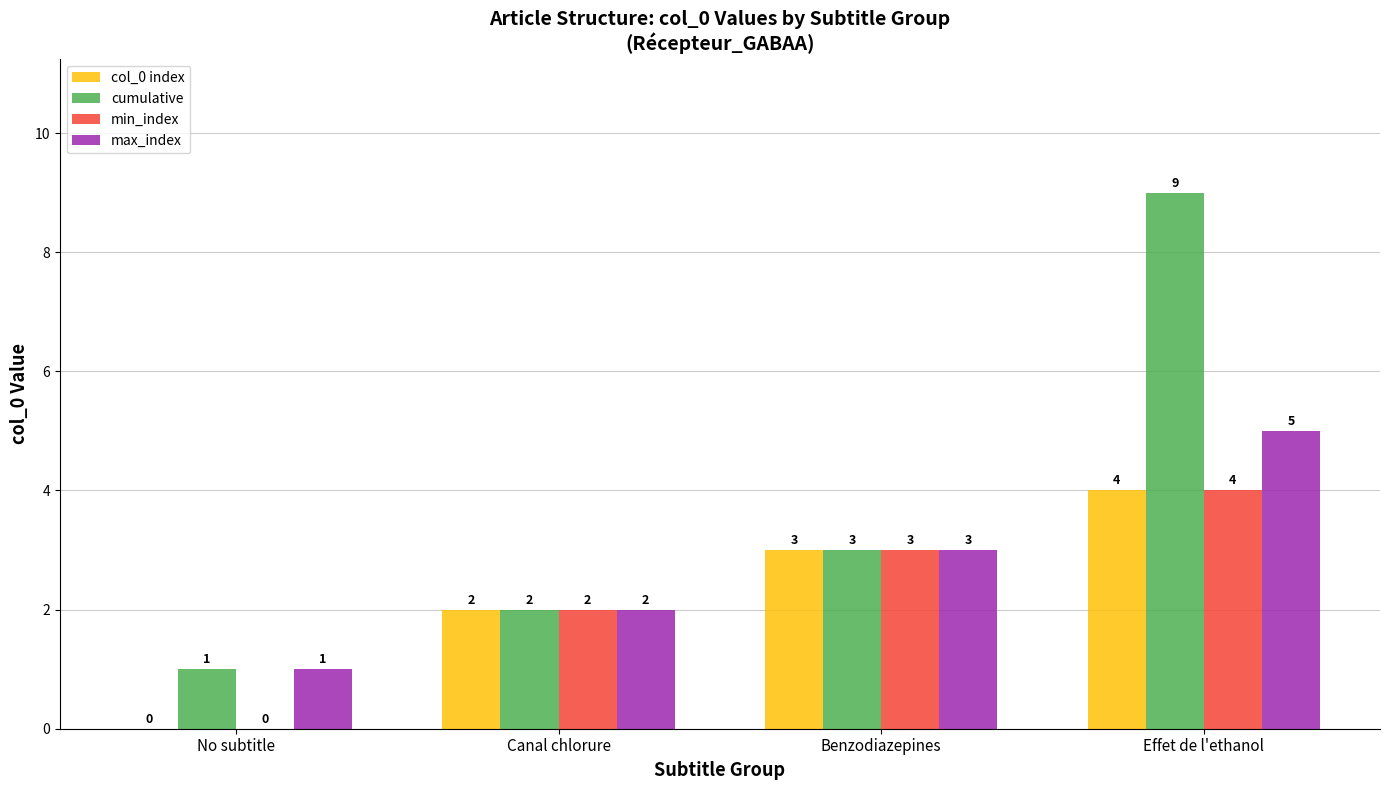

What is the sum of all cumulative values?

15